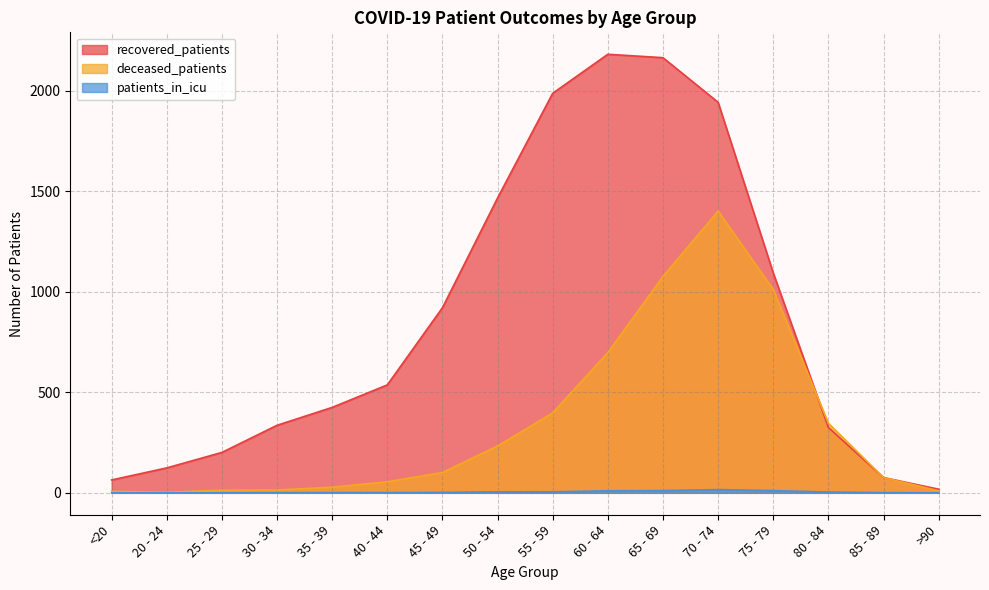

Which category has the highest value in the recovered_patients series?

60 - 64